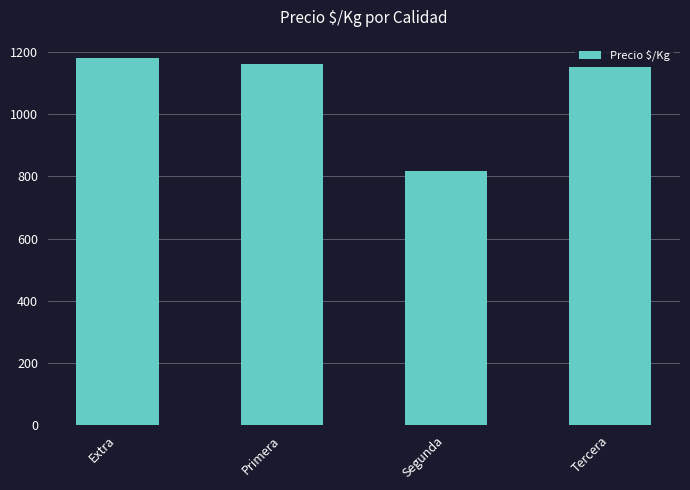

What is the minimum value shown in the chart?

817